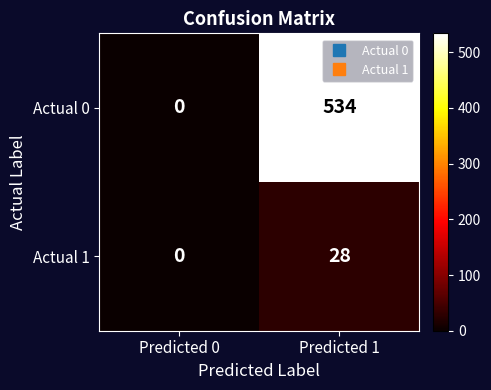

Rank the series by their maximum value, from highest to lowest.

Actual 0, Actual 1